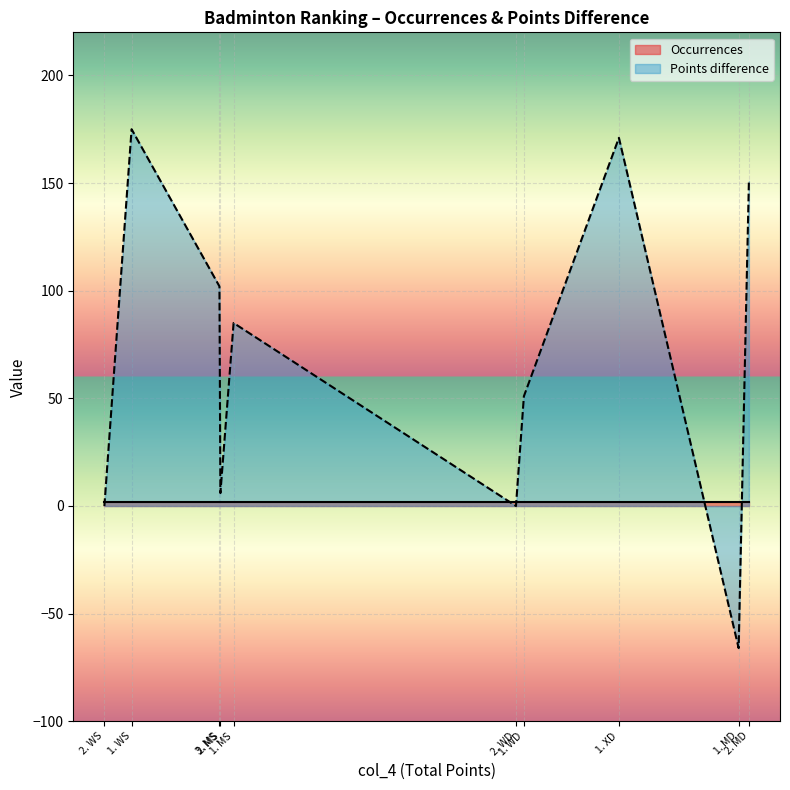

Is it true that Occurrences equals 1 at 1. WD?

False